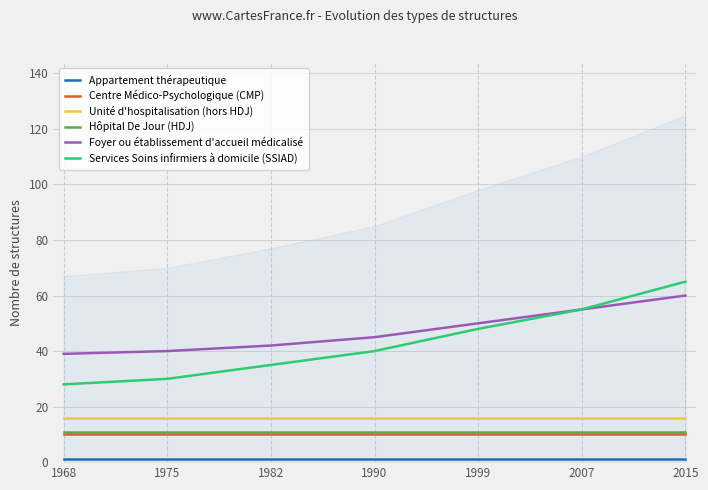

At which category does the chart reach its peak across all series?

2015